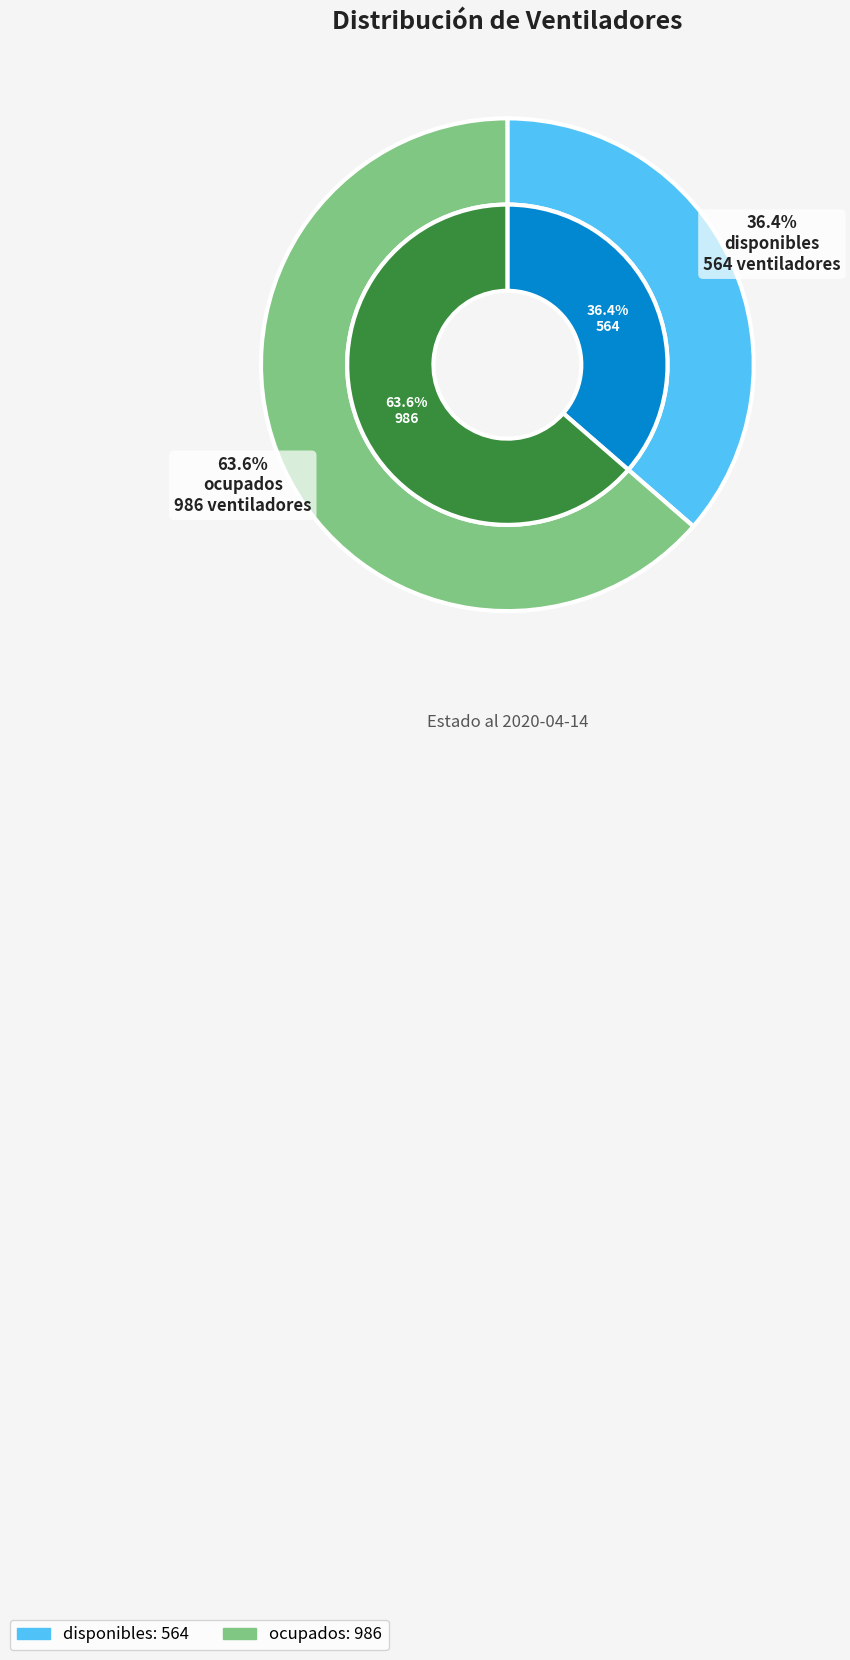

What is the ratio of the value at ocupados to the value at disponibles?

1.7